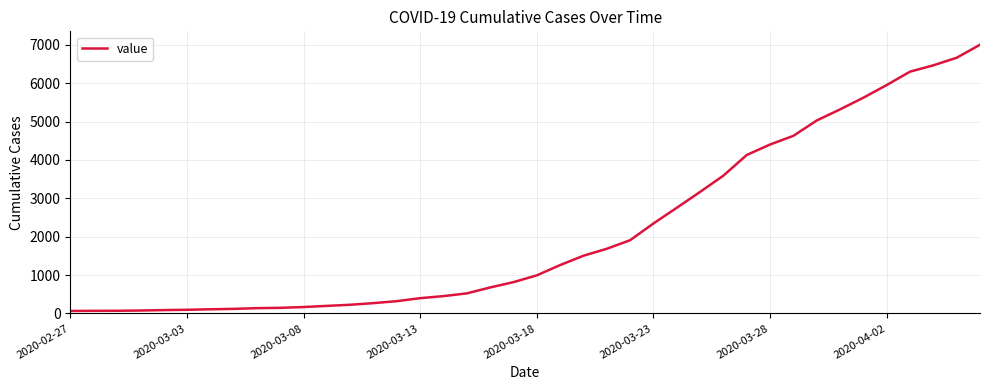

What is the maximum value shown in the chart?

7004